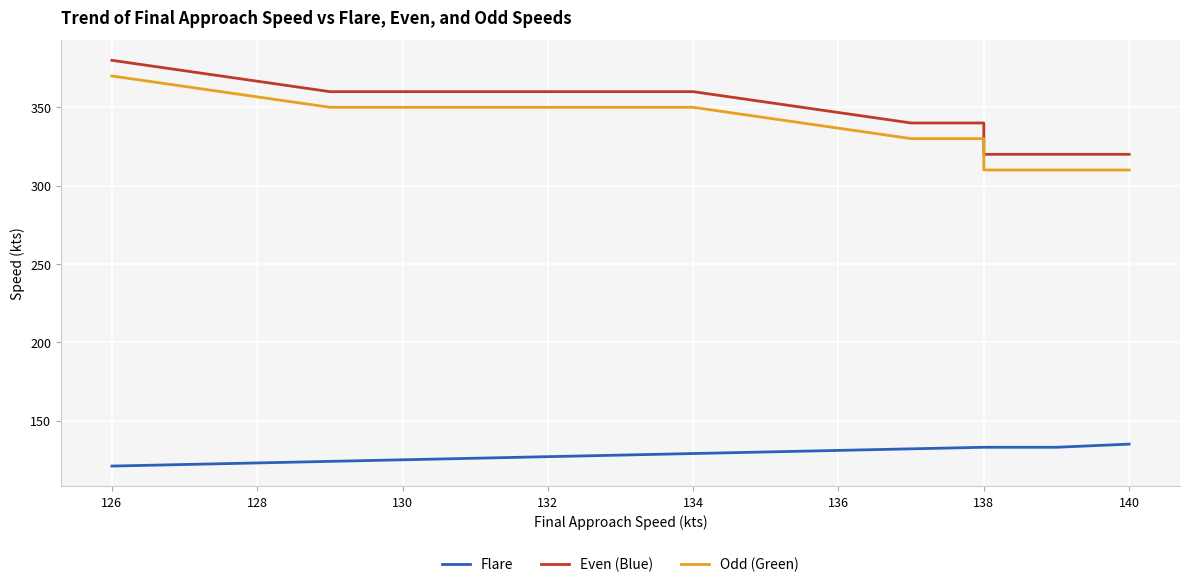

Which series changed the most between 126 and 136?

Even (Blue)